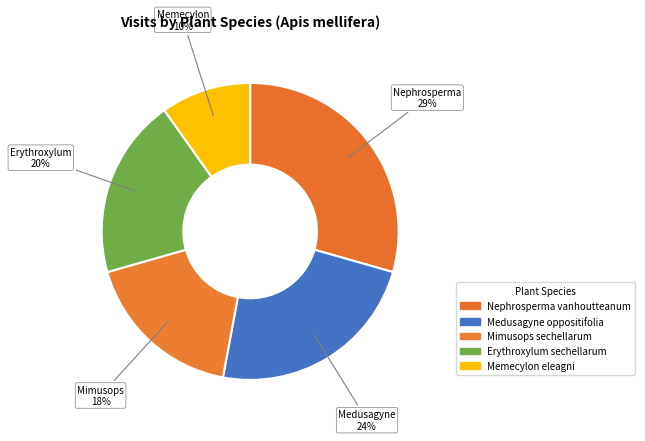

Between Erythroxylum sechellarum and Medusagyne oppositifolia, which is larger?

Medusagyne oppositifolia